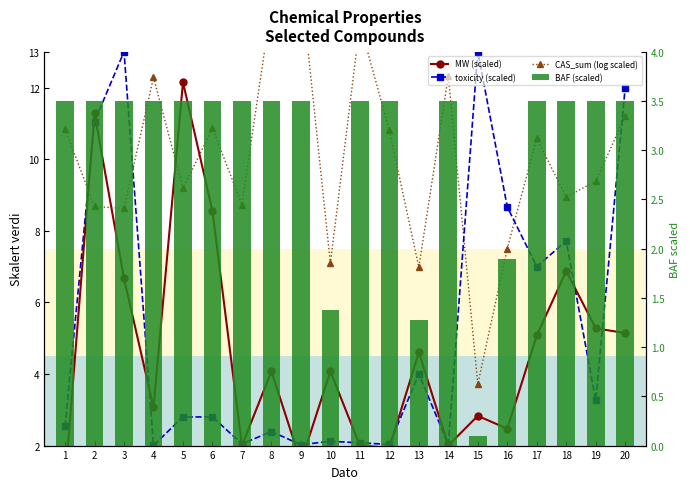

How many categories are shown in the chart?

20